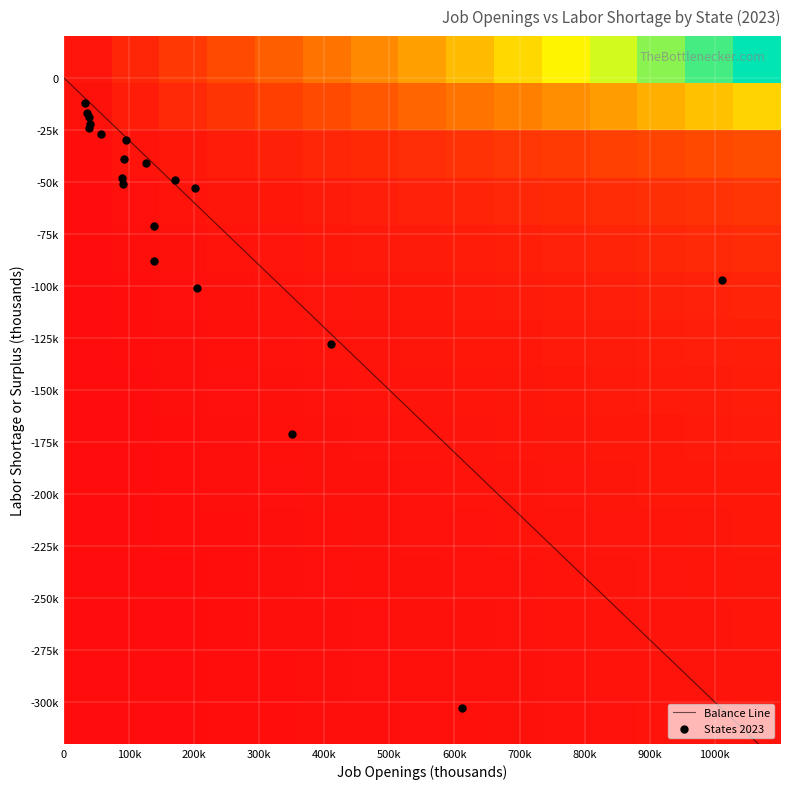

True or false: the data shows -28 at 14.

False